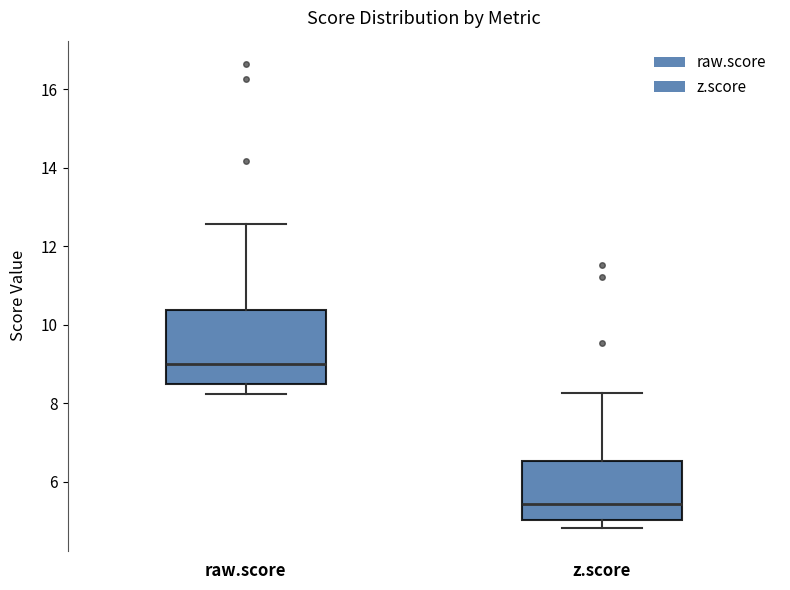

Which box is the tallest, from its lower edge to its upper edge?

raw.score